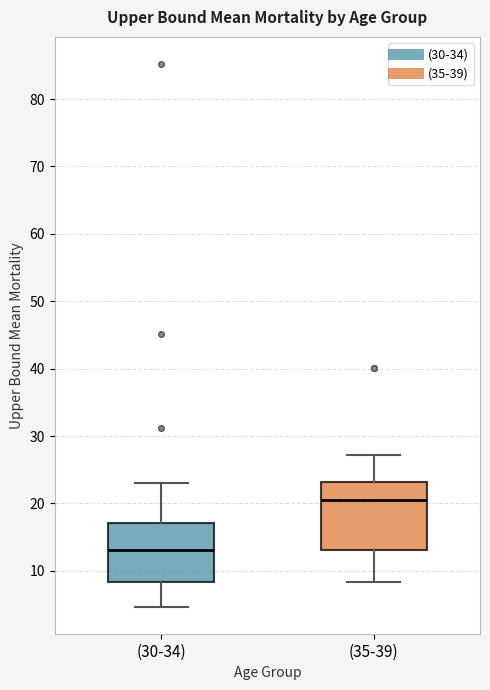

Which box is the tallest, from its lower edge to its upper edge?

(35-39)